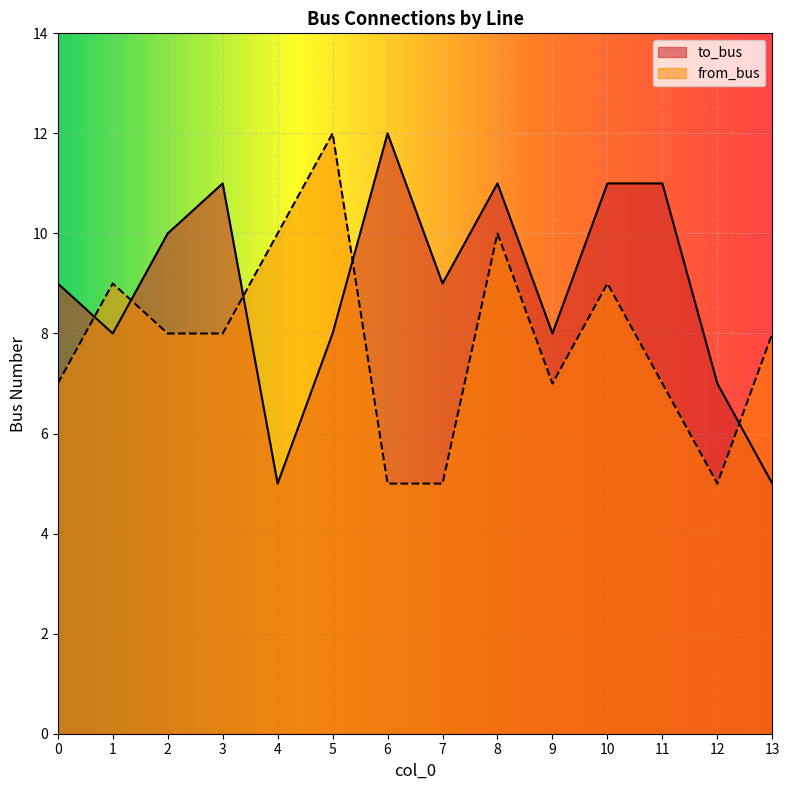

Where do to_bus and from_bus first cross each other?

0 and 1